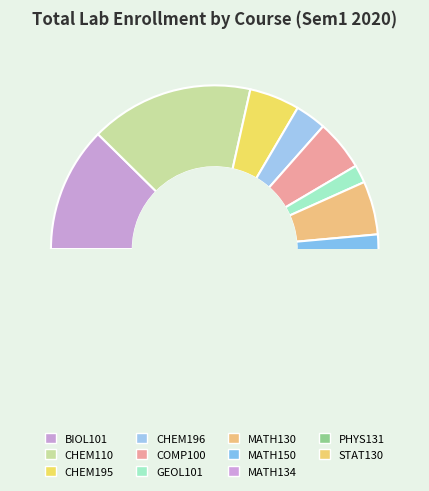

Which category has the smallest portion of the pie?

GEOL101